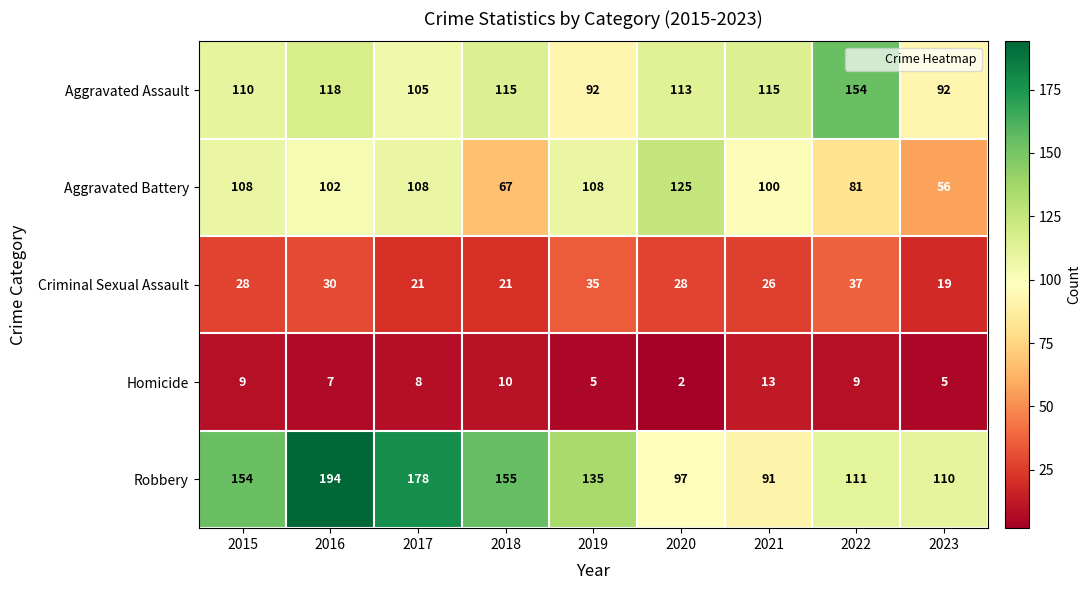

Count the number of data series in this chart.

5